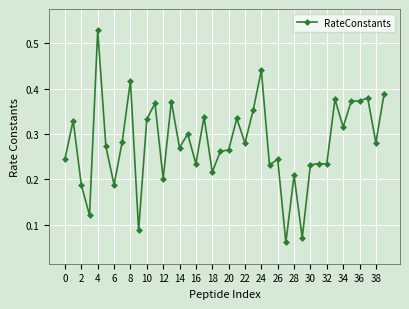

How many values are between 0 and 1?

40